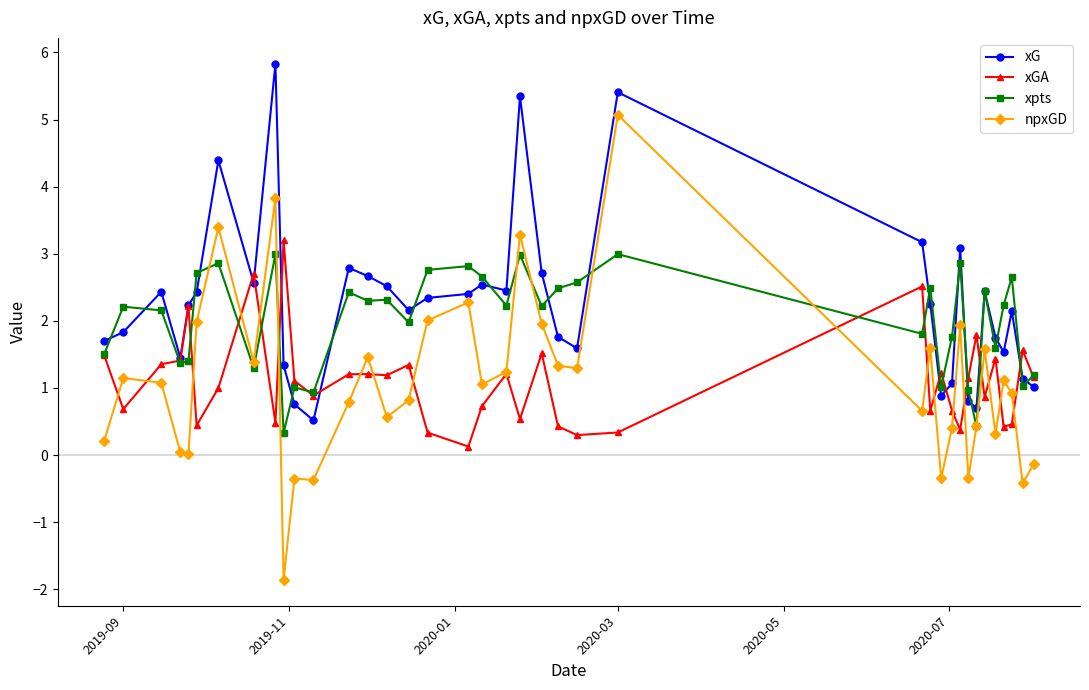

Which series has the widest spread of values?

npxGD